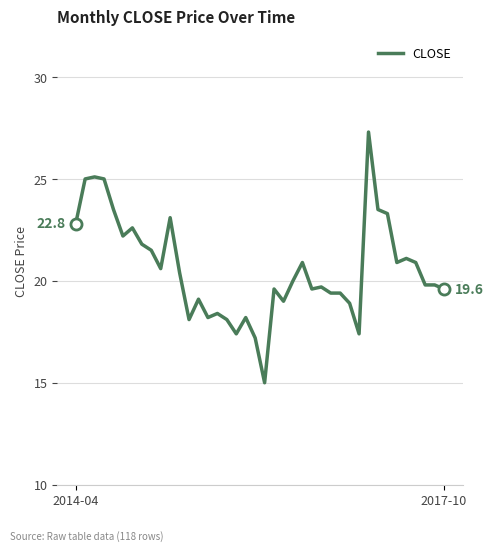

What is the difference between the maximum and minimum values?

12.3